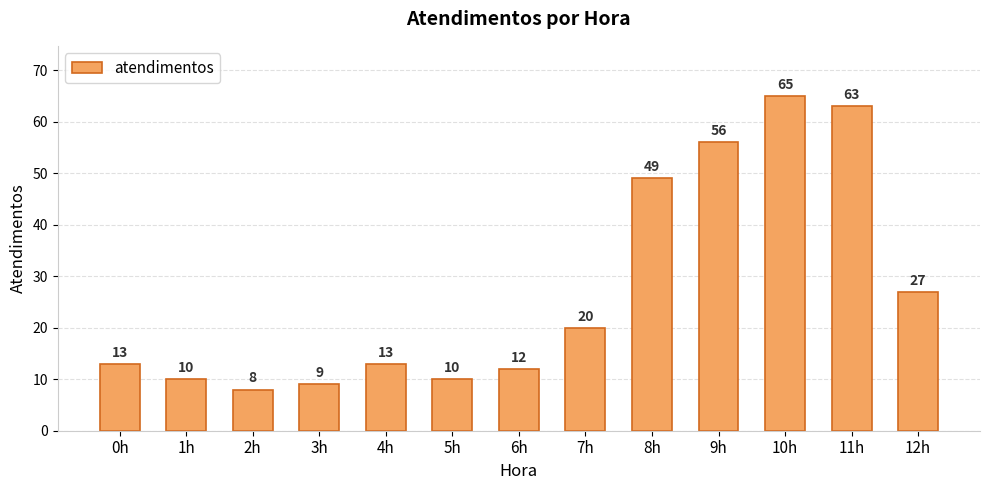

At which label is the value closest to 36?

12h